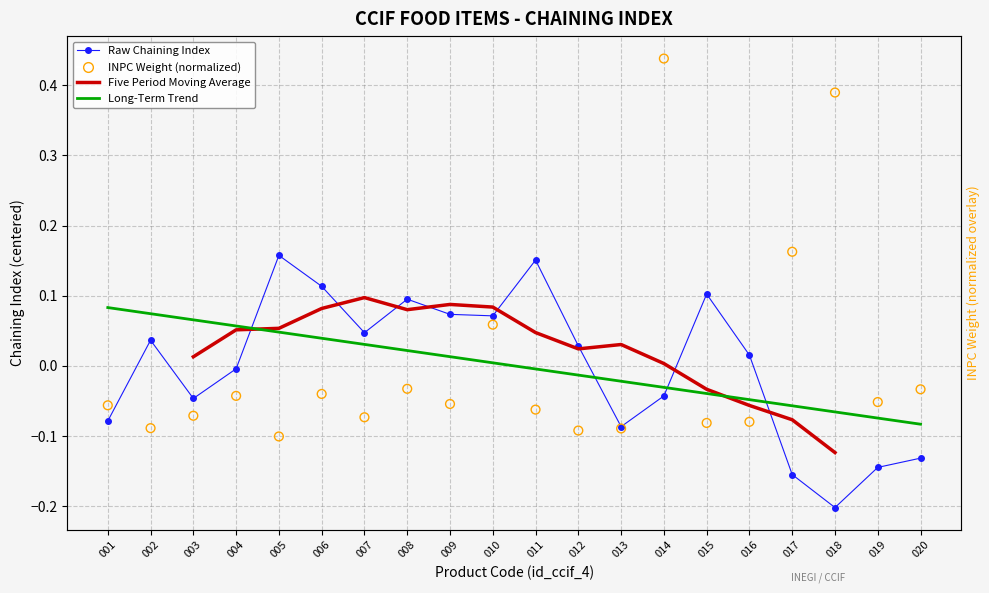

Which series has the largest total across all categories?

INPC Weight (normalized)